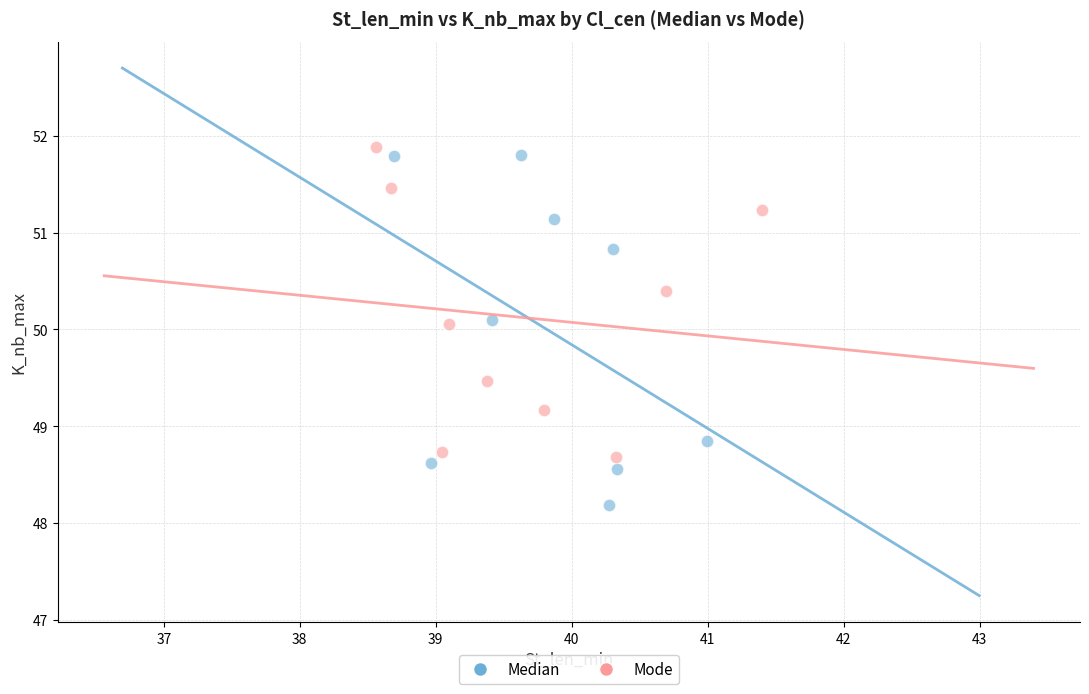

What are all the series names shown in the legend?

Median, Mode